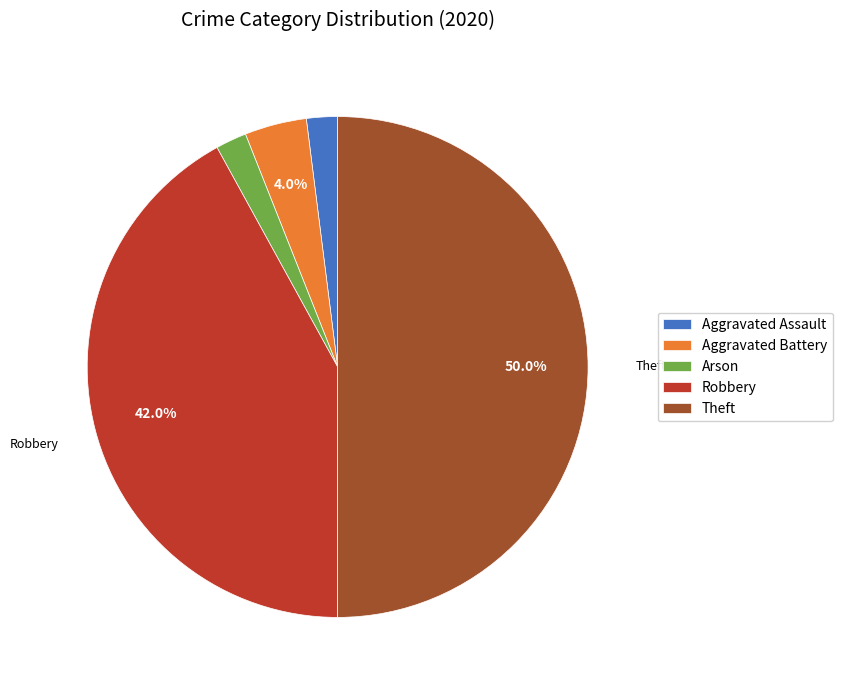

What percentage do Robbery and Aggravated Battery together represent?

46.0%